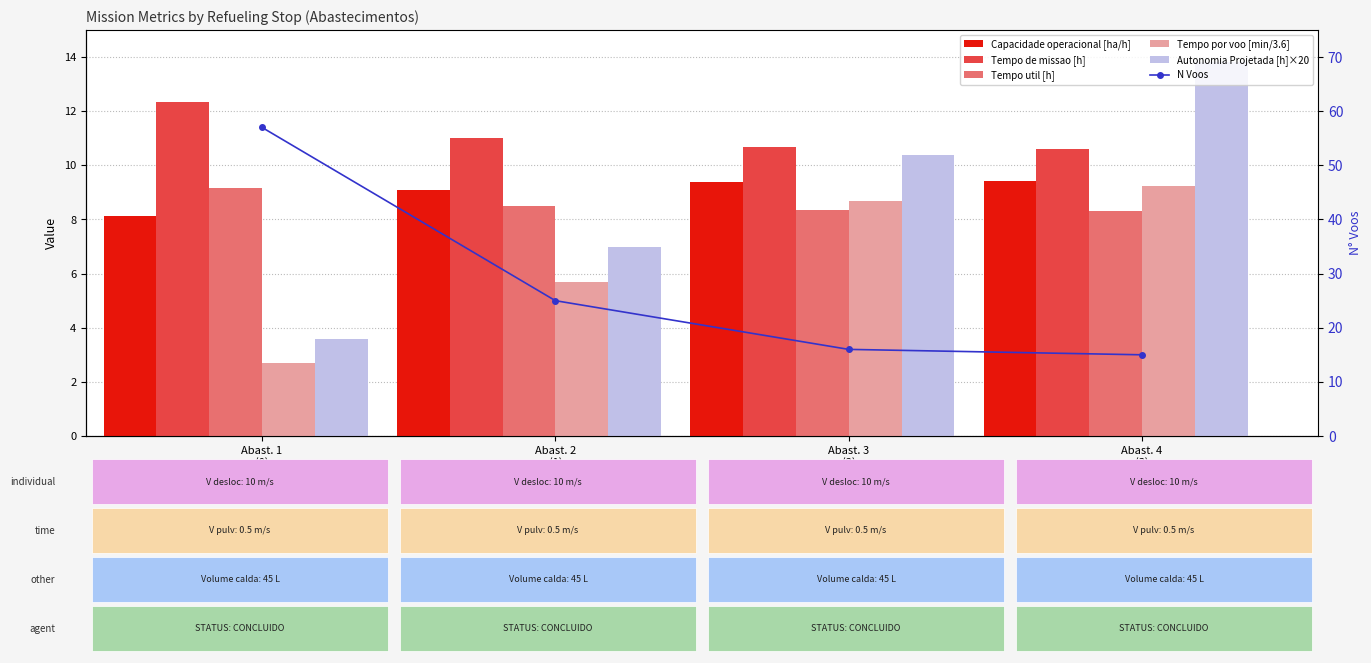

Is the value of Tempo por voo [min/3.6] at Abast. 3
(2) greater than the value of N Voos at Abast. 4
(3)?

No